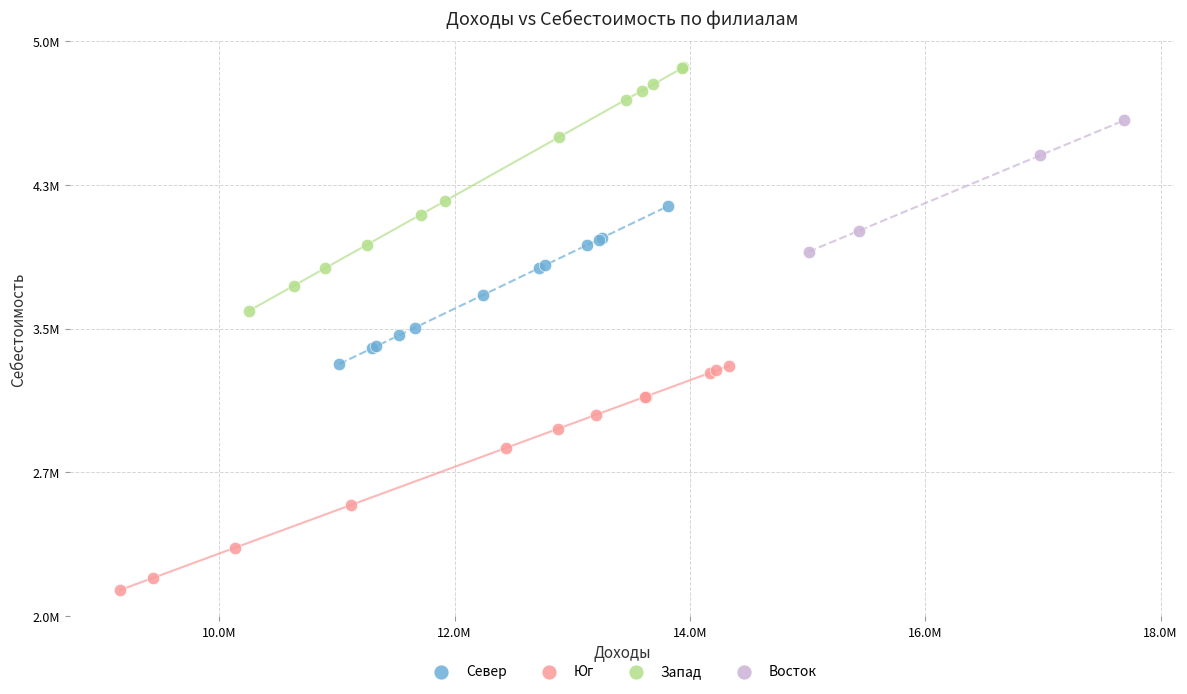

What are all the series names shown in the legend?

Север, Юг, Запад, Восток